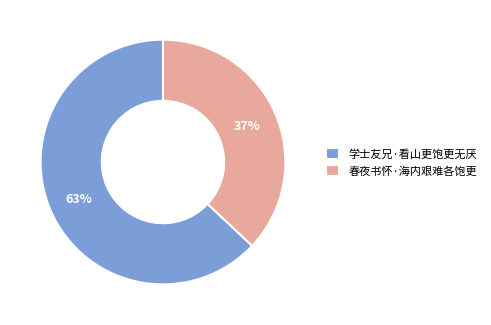

To the nearest percent, what percentage of the pie is 学士友兄·看山更饱更无厌?

63%